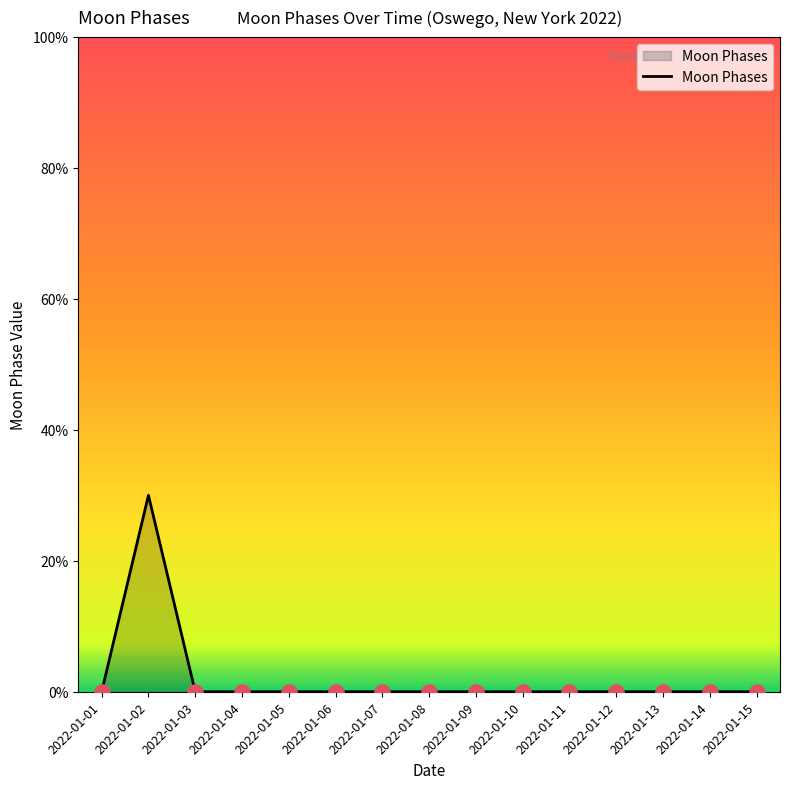

Does the chart have visible grid lines?

No